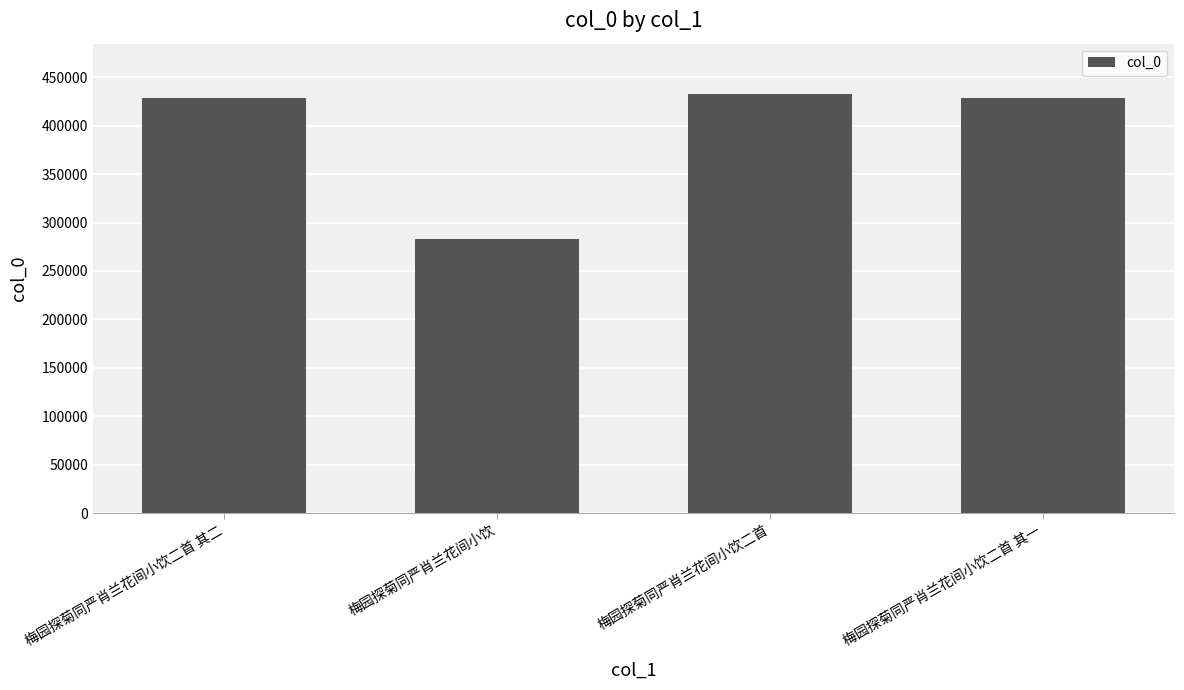

Does the chart contain stacked bars?

No